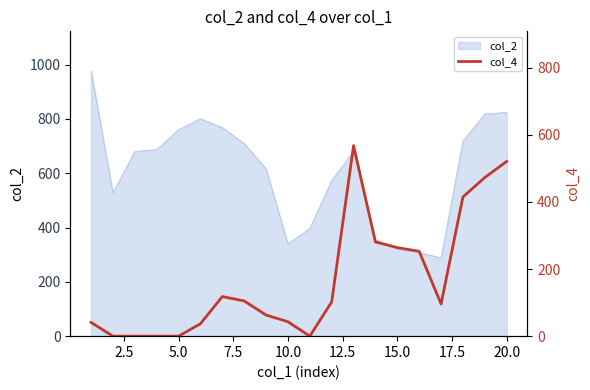

How many values are below 102?

10